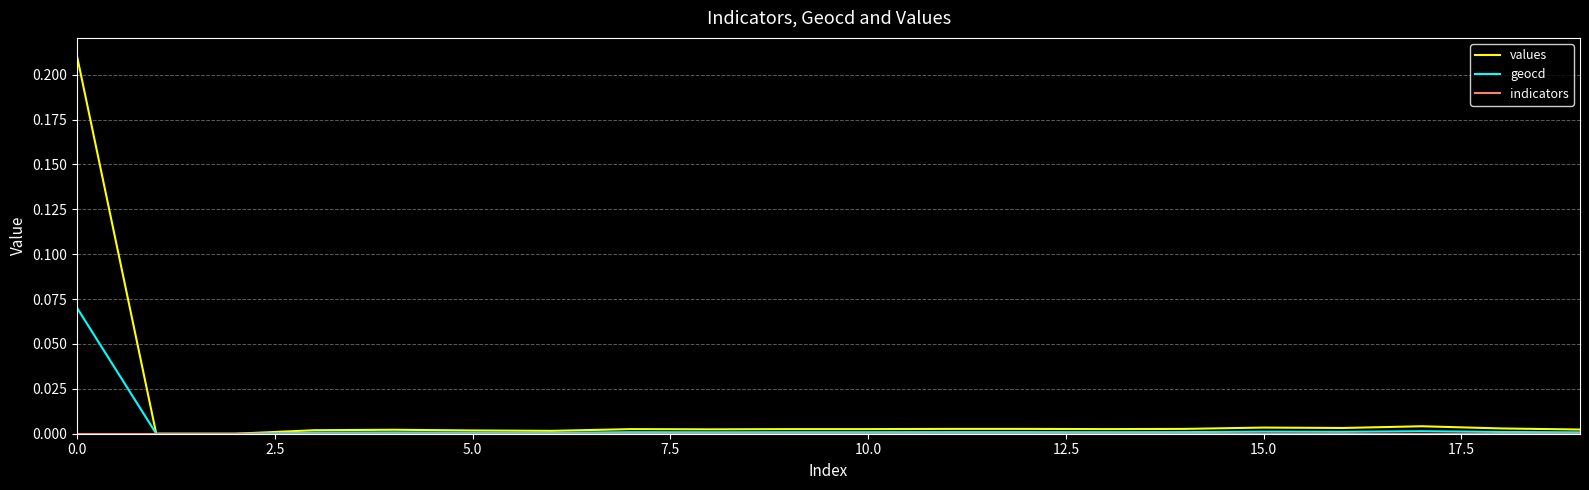

Which series has the largest range (max minus min)?

values